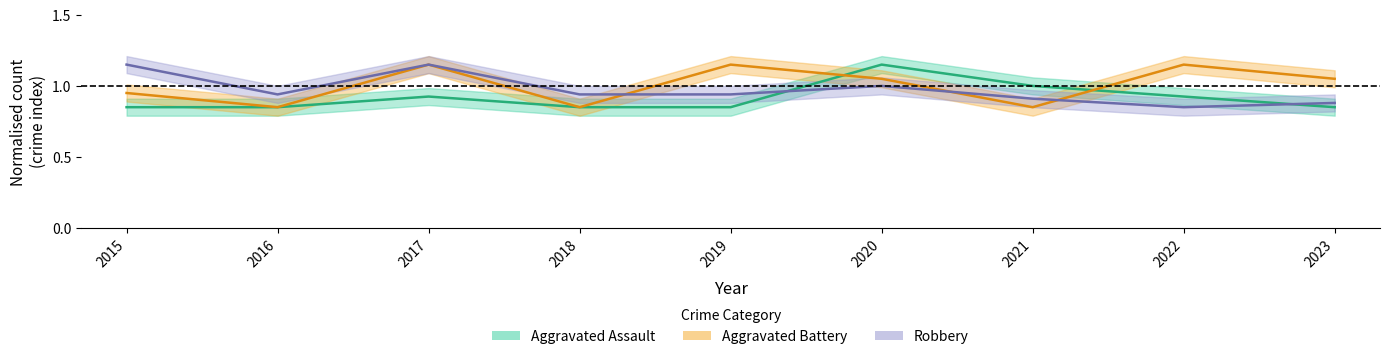

What are all the series names shown in the legend?

Aggravated Assault, Aggravated Battery, Robbery